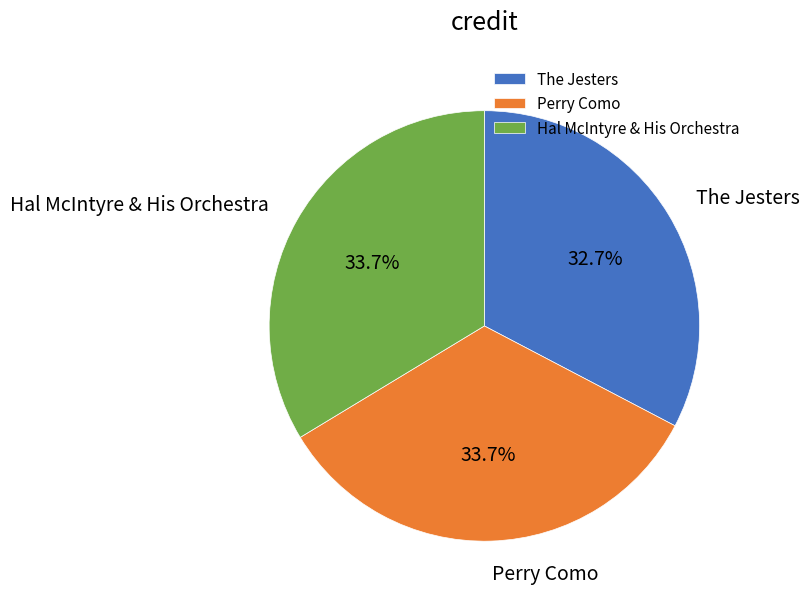

How many segments does this pie chart have?

3